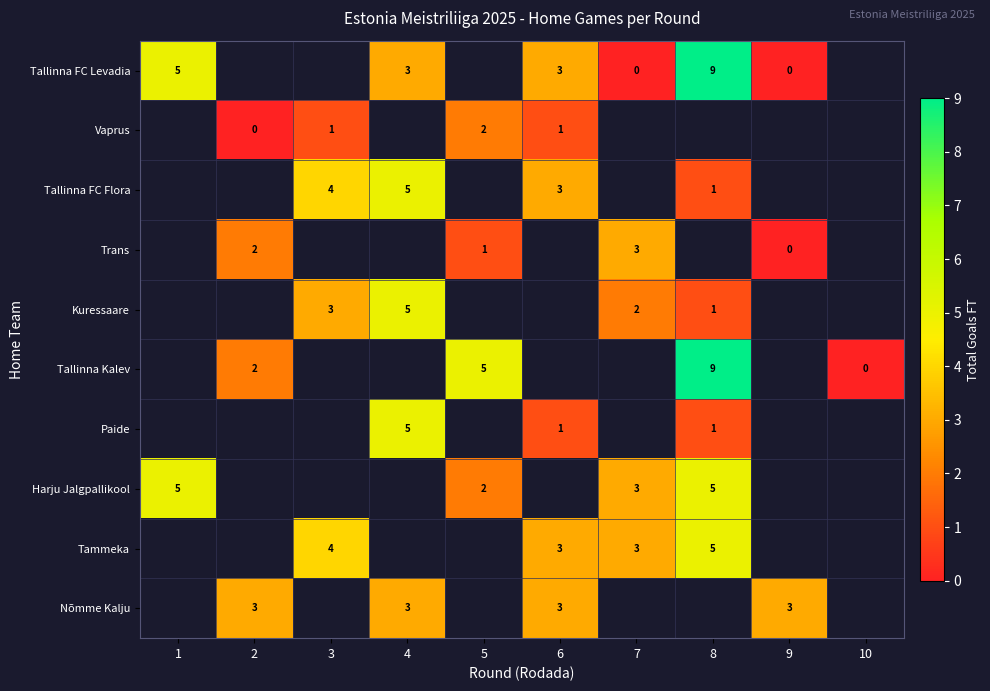

Is it true that Tallinna FC Flora equals 5 at 4?

True